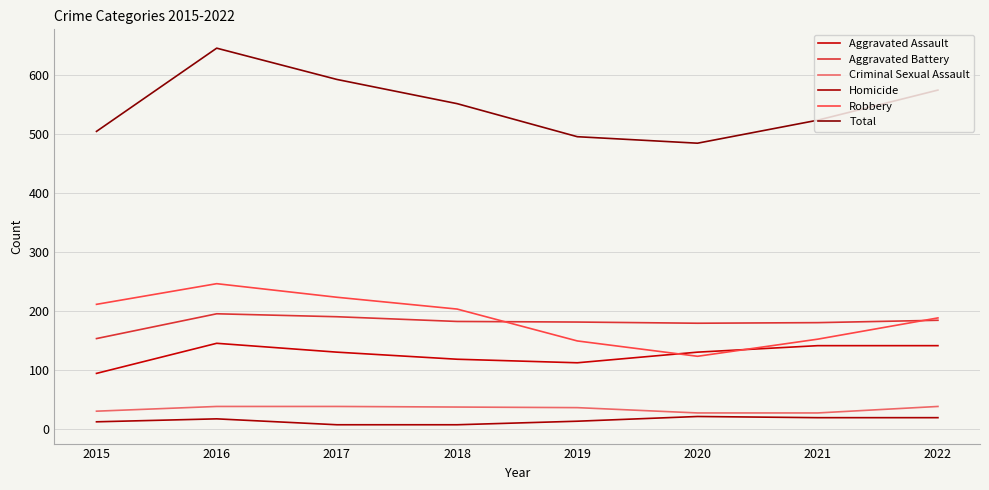

Where does the Total series first go above 552?

2016